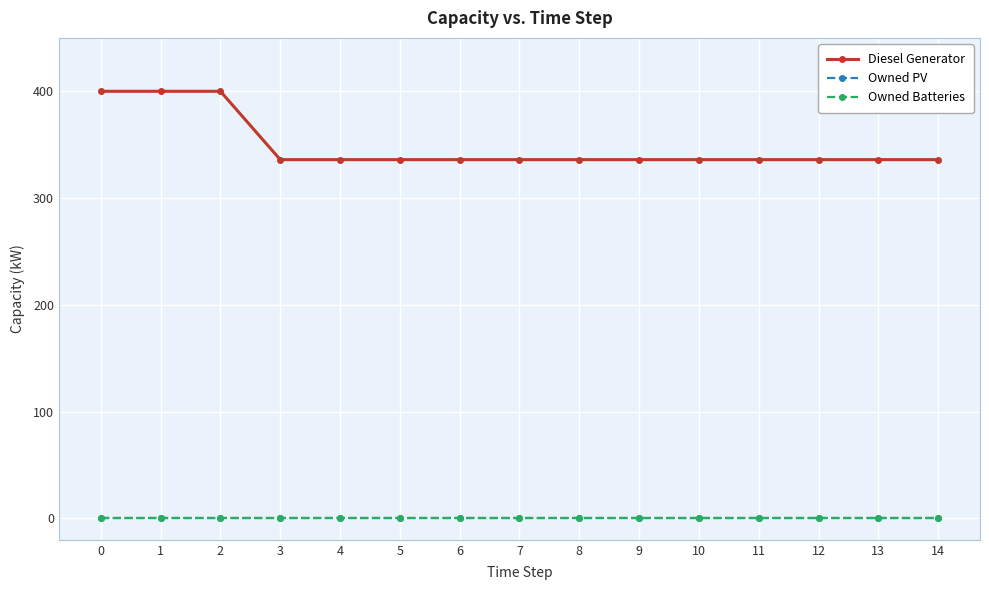

True or false: Diesel Generator has more than 2 points higher than both neighbors.

False